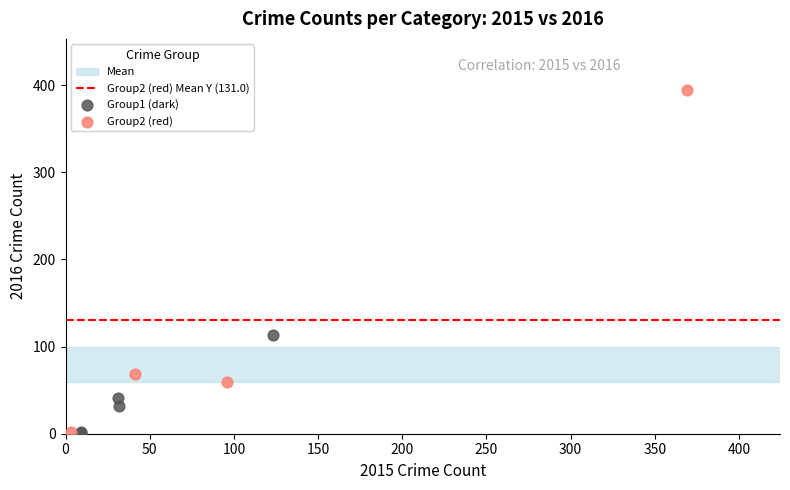

Which series contains the highest Y value?

Group2 (red)